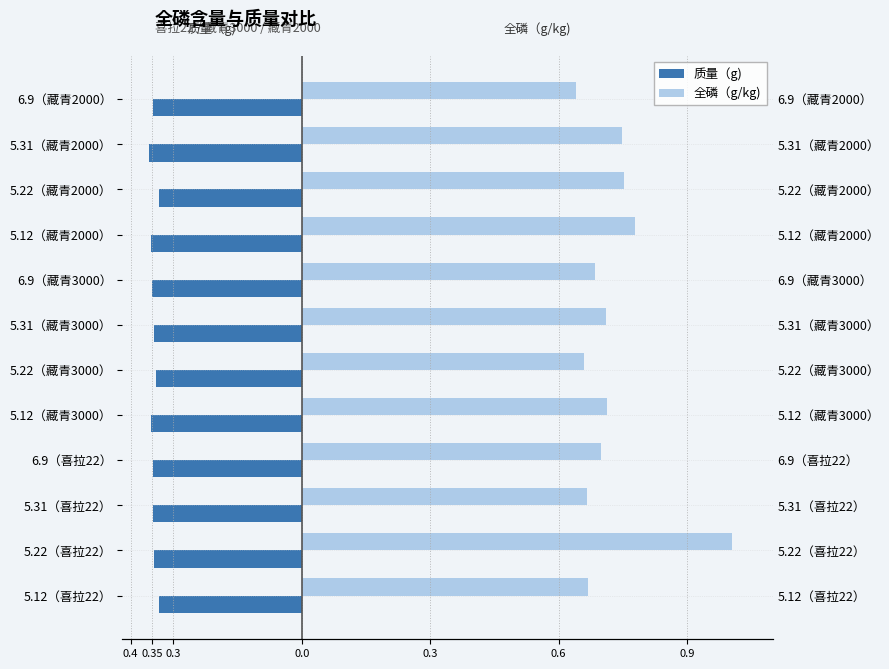

Are the bars grouped side by side (vs. stacked)?

Yes